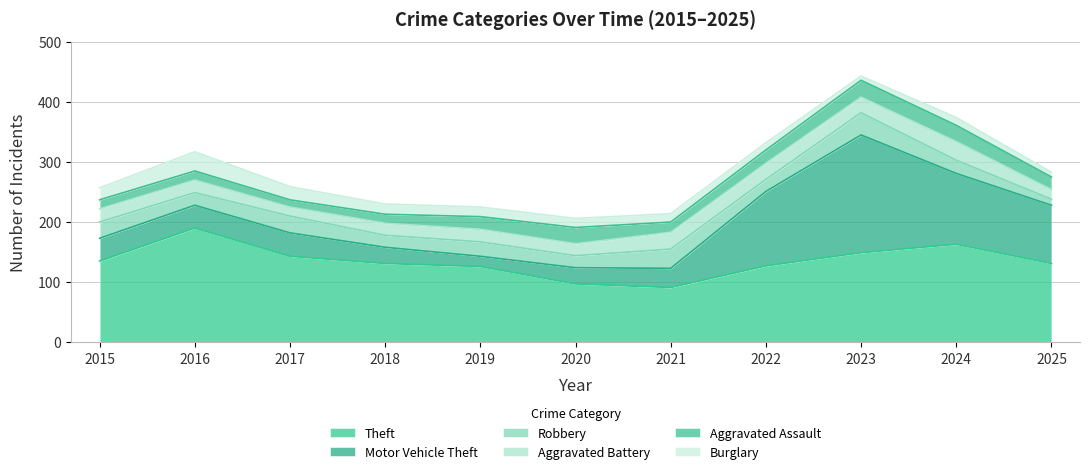

Reading right to left, list all the values displayed in this chart.

Theft: 131	163	149	127	91	97	126	131	143	190	135
Motor Vehicle Theft: 97	118	196	124	32	27	17	27	39	38	38
Robbery: 10	22	37	20	32	20	24	20	28	21	27
Aggravated Battery: 16	31	26	27	28	20	21	20	15	21	22
Aggravated Assault: 21	27	28	22	17	27	21	15	12	15	15
Burglary: 8	13	7	12	14	15	16	17	22	32	20